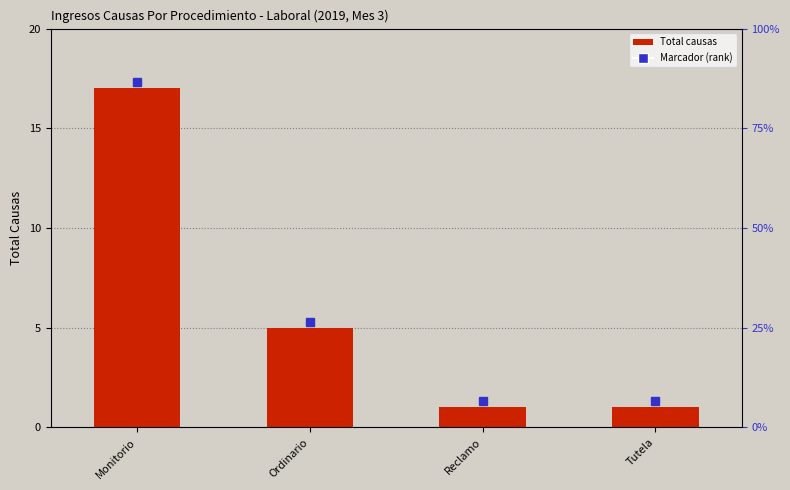

What is the label of the 1st bar from the right?

Tutela